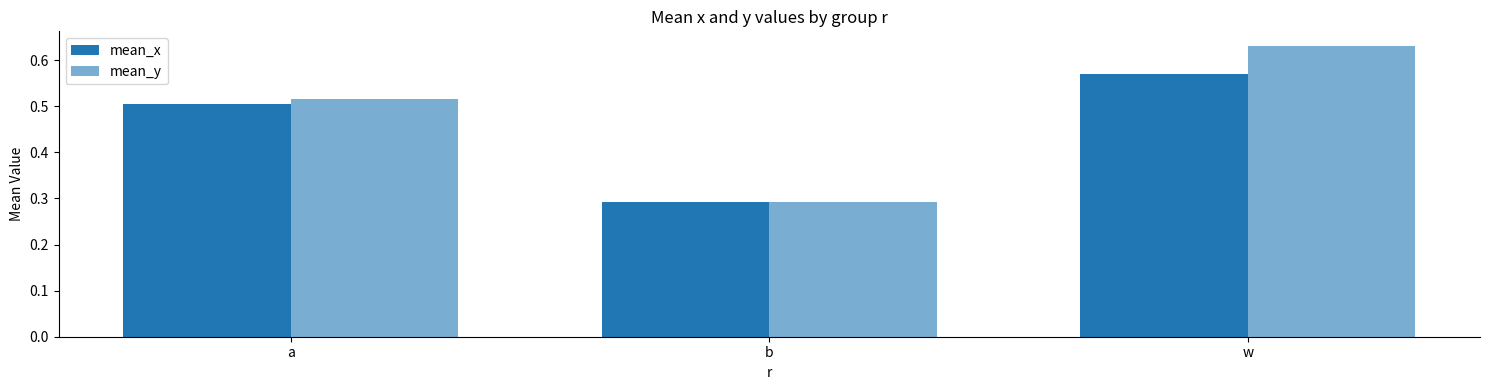

What is the total value across all series at a?

1.0